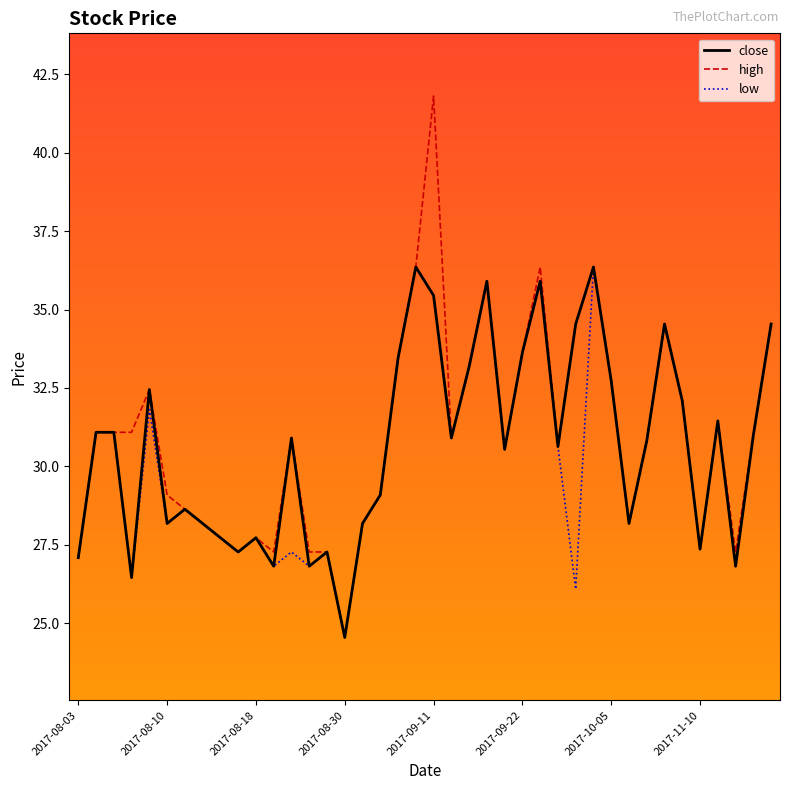

Which series has the largest range (max minus min)?

high